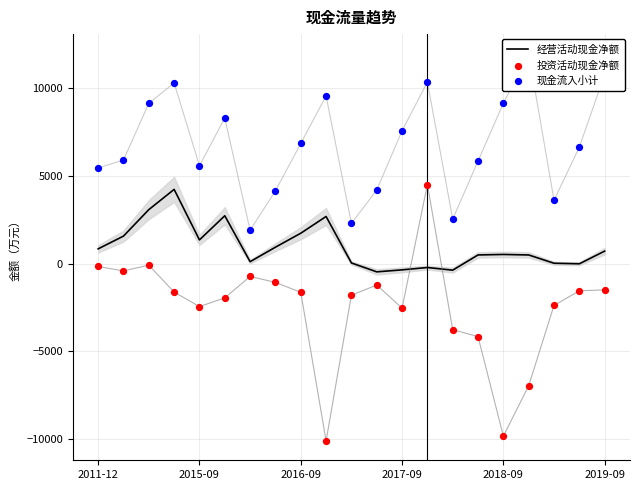

Which series has the largest Y range (max minus min)?

投资活动现金净额